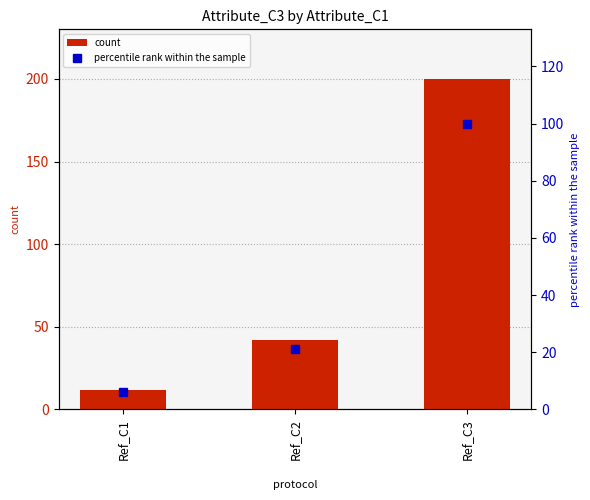

Reading left to right, extract all data points from this chart.

count: 12	42	200
percentile rank within the sample: 6	21	100